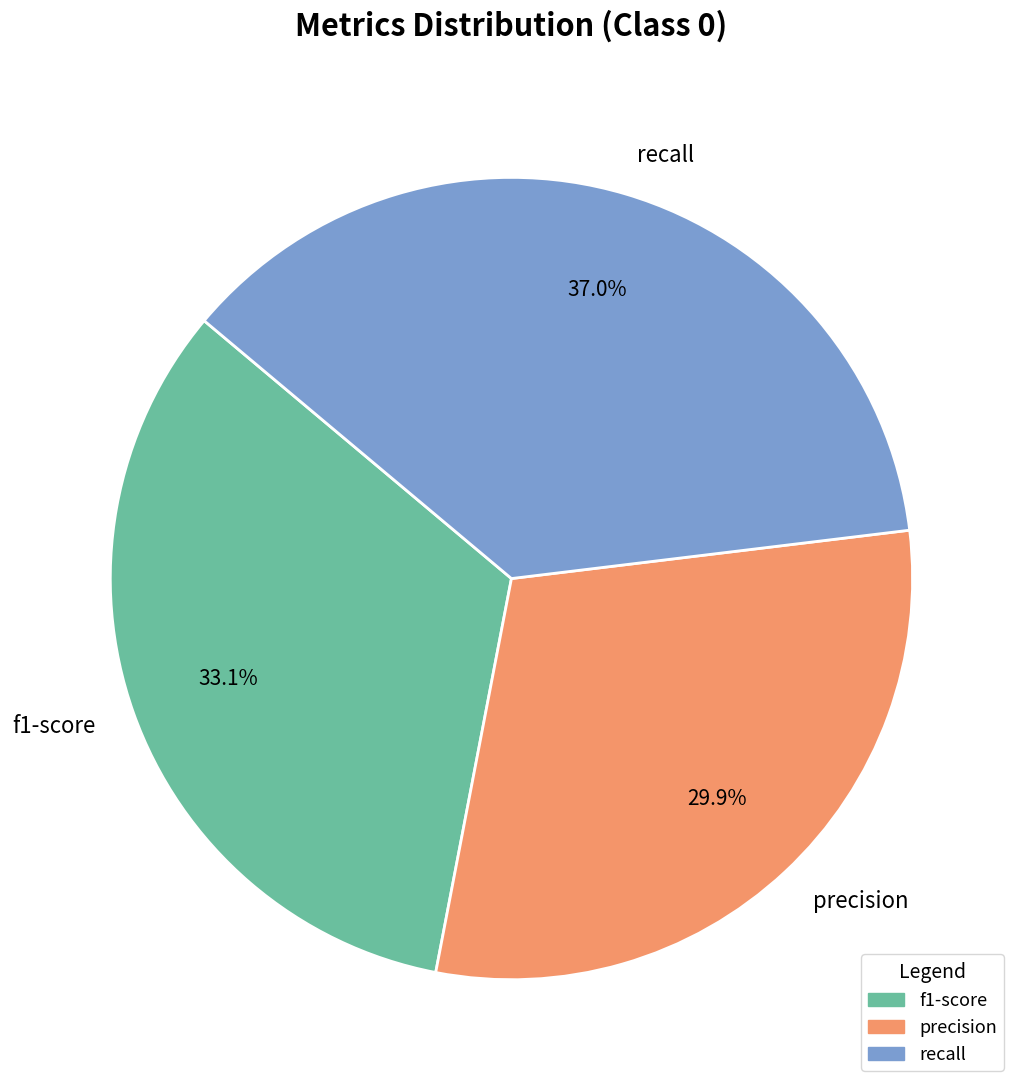

What portion of the pie excludes precision?

70.1%